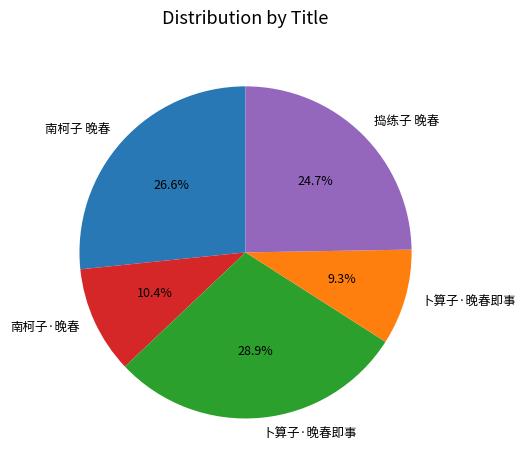

Is there any slice that represents more than half of the pie?

No